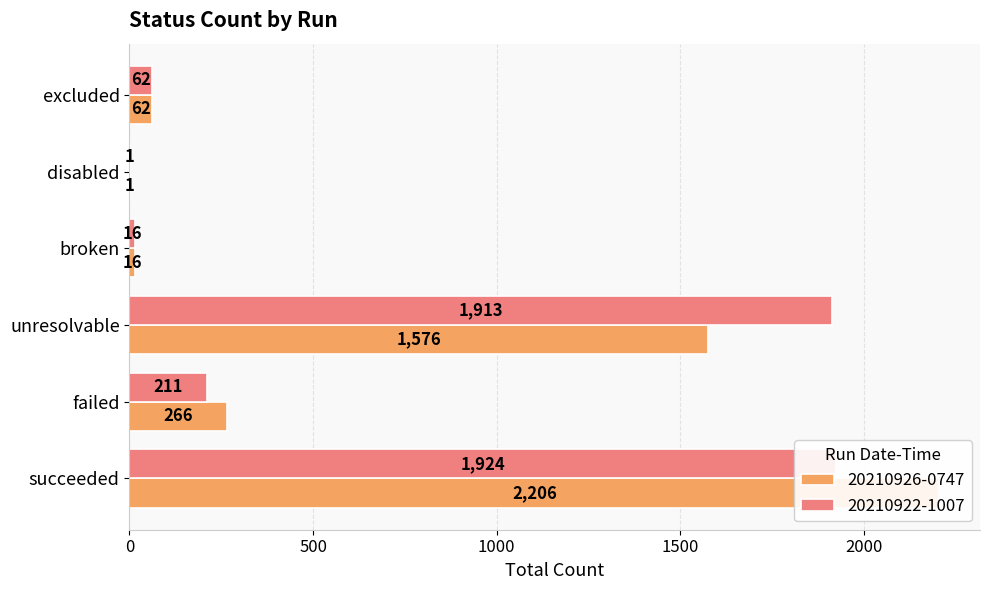

Are the bars grouped side by side (vs. stacked)?

Yes